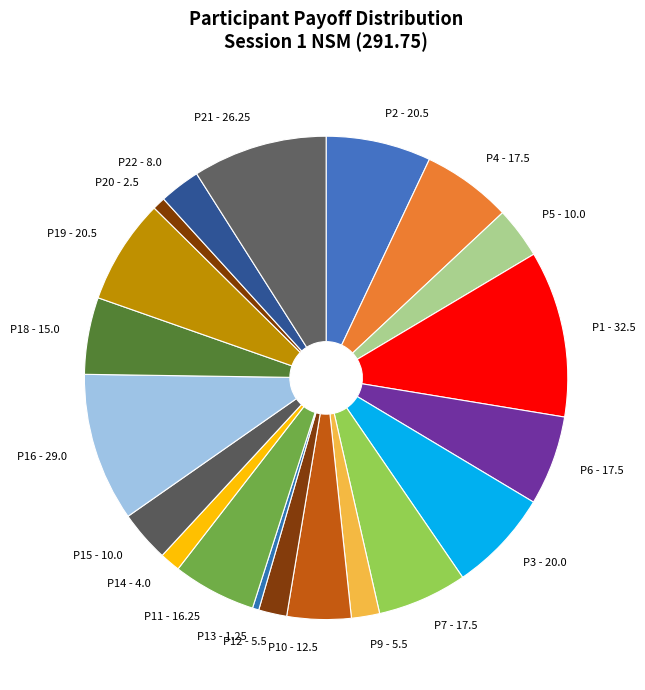

Which slice is the largest?

P1 - 32.5